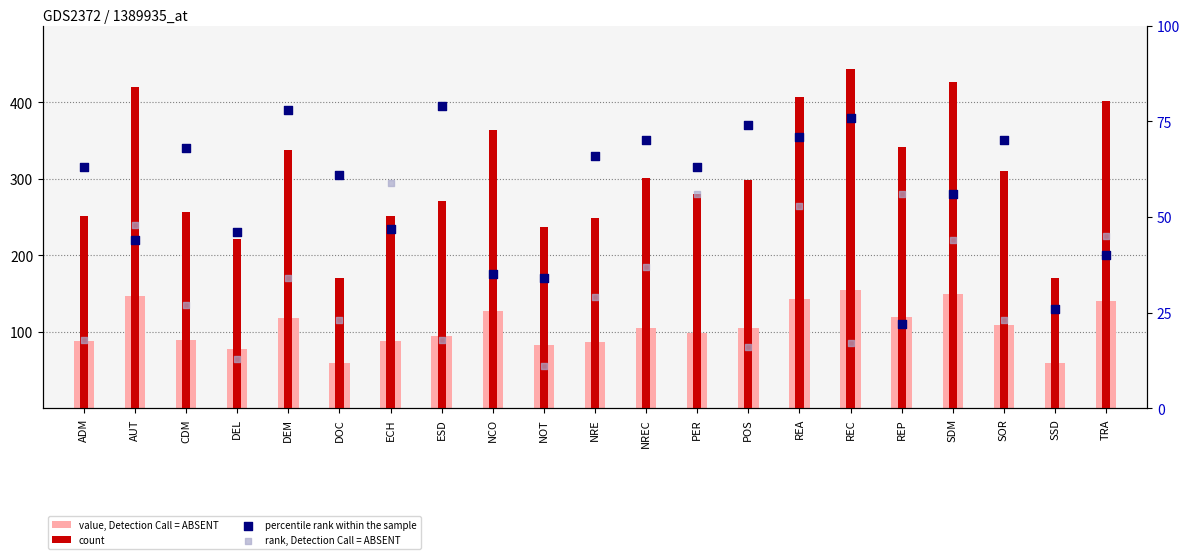

At how many categories does at least one series exceed 240?

17